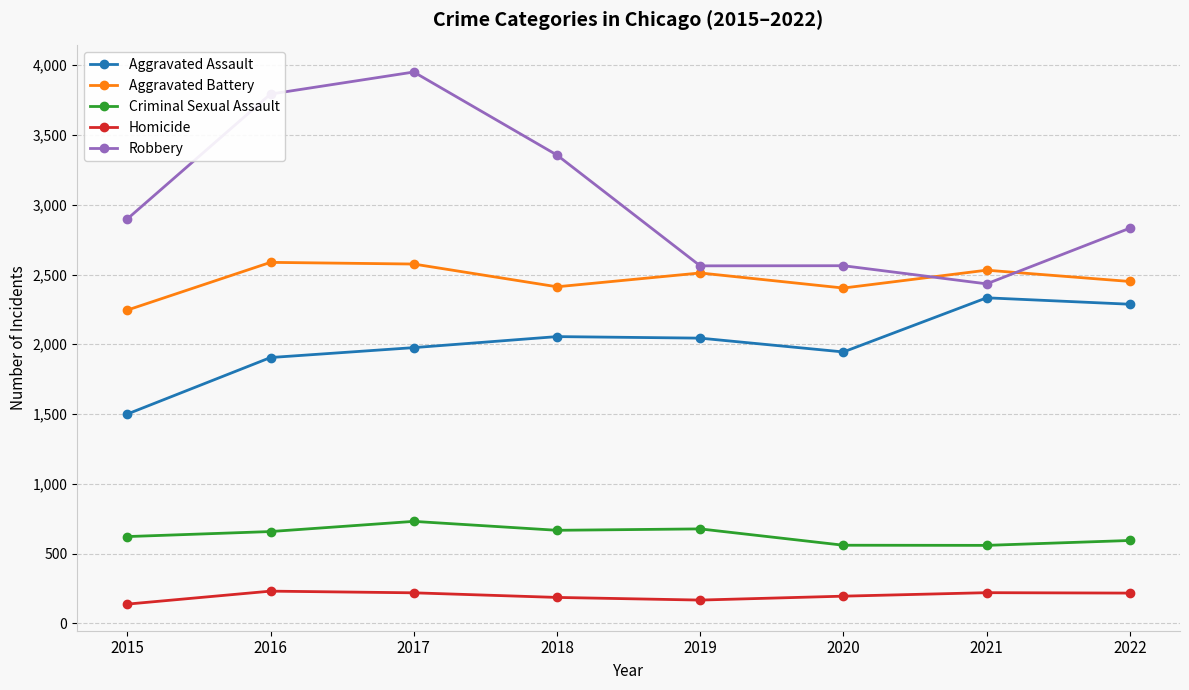

True or false: Aggravated Battery and Aggravated Assault intersect in this chart.

False